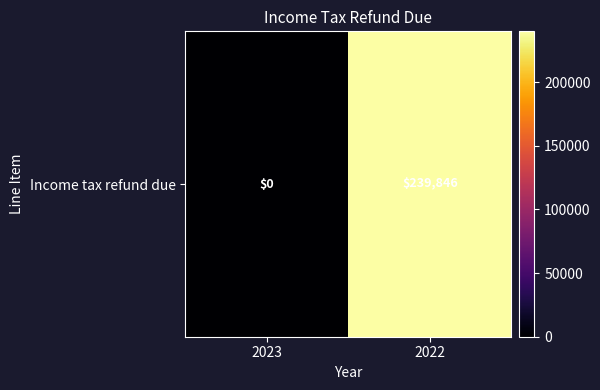

True or false: the data shows 80634 at 2023.

False